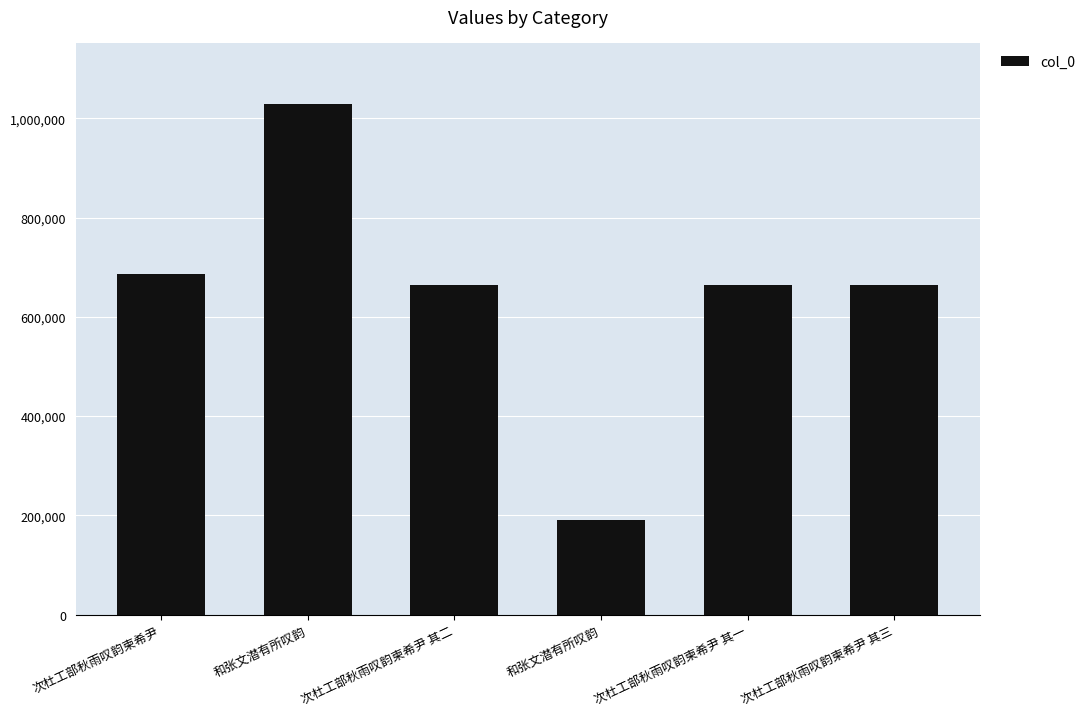

Reading right to left, what are all the values shown in this chart?

次杜工部秋雨叹韵柬希尹 其三=663415	次杜工部秋雨叹韵柬希尹 其一=663413	和张文潜有所叹韵=191108	次杜工部秋雨叹韵柬希尹 其二=663414	和张文潜有所叹韵=1029170	次杜工部秋雨叹韵柬希尹=686788